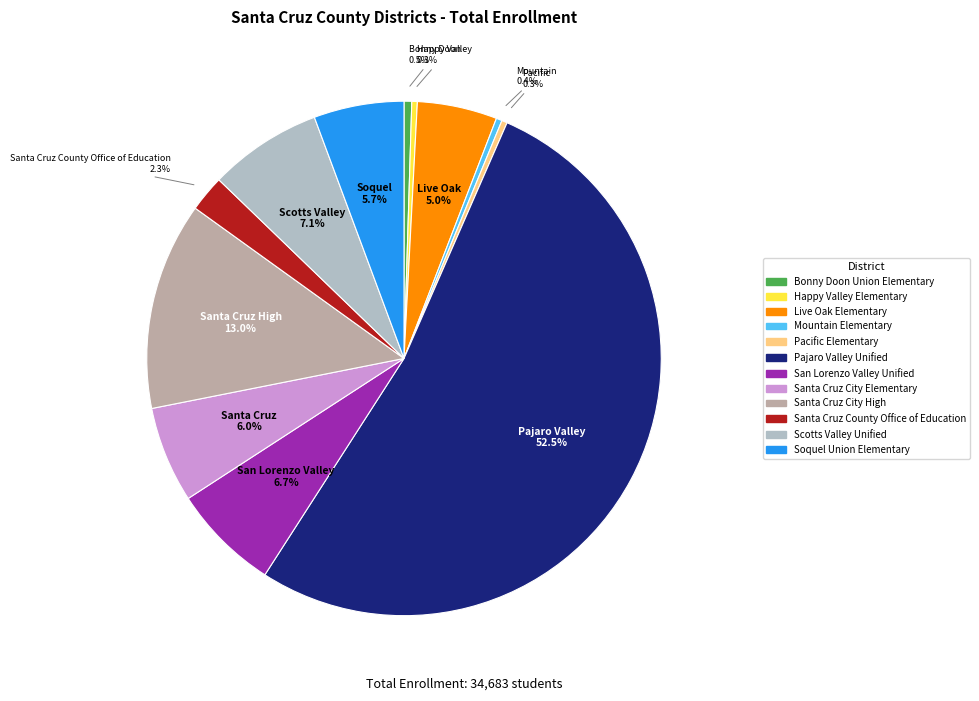

Approximately how many times larger is the value at Soquel Union Elementary compared to Mountain Elementary?

15.5